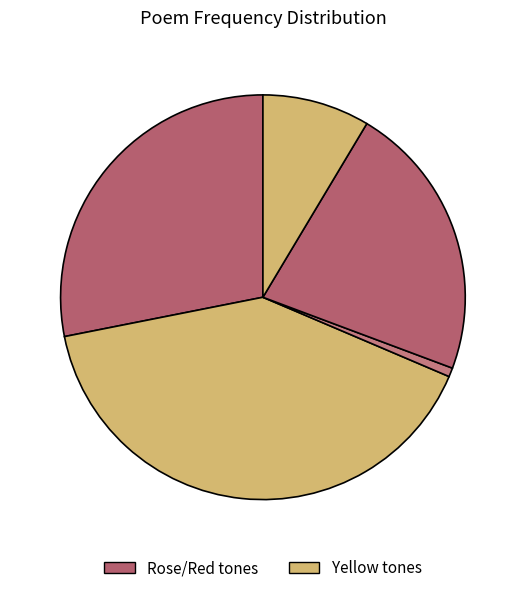

How many slices are in this pie chart?

5